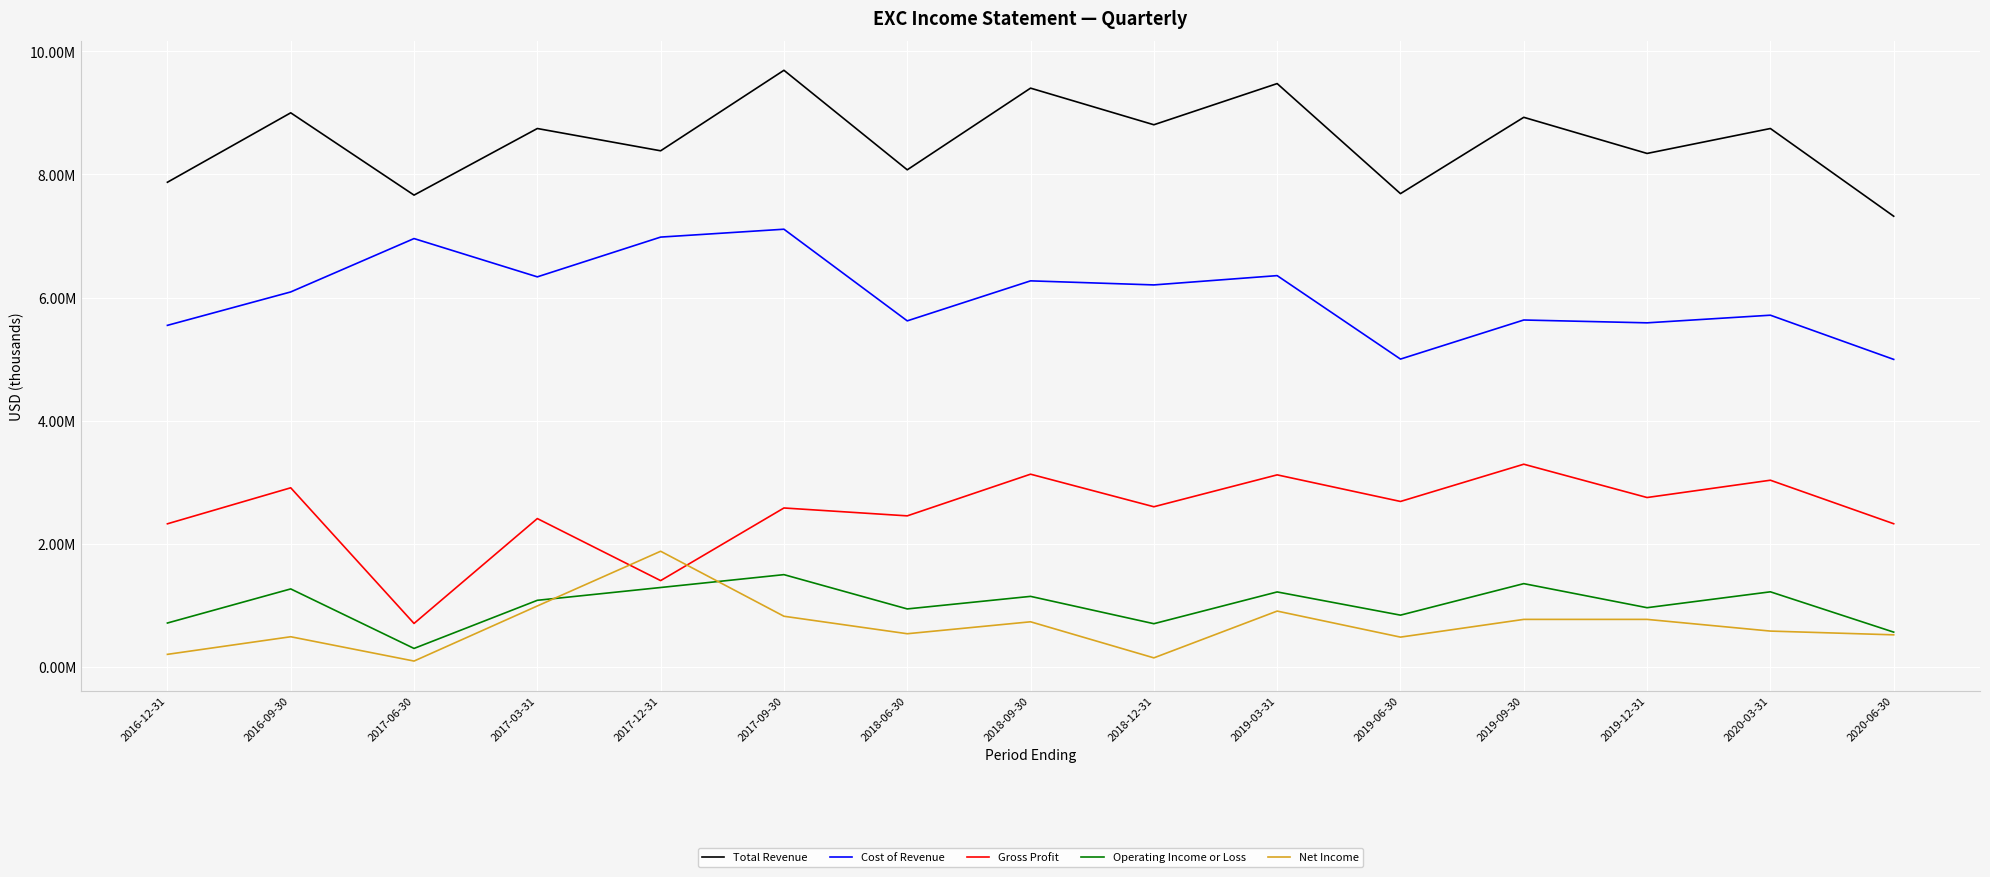

What are all the series names shown in the legend?

Total Revenue, Cost of Revenue, Gross Profit, Operating Income or Loss, Net Income